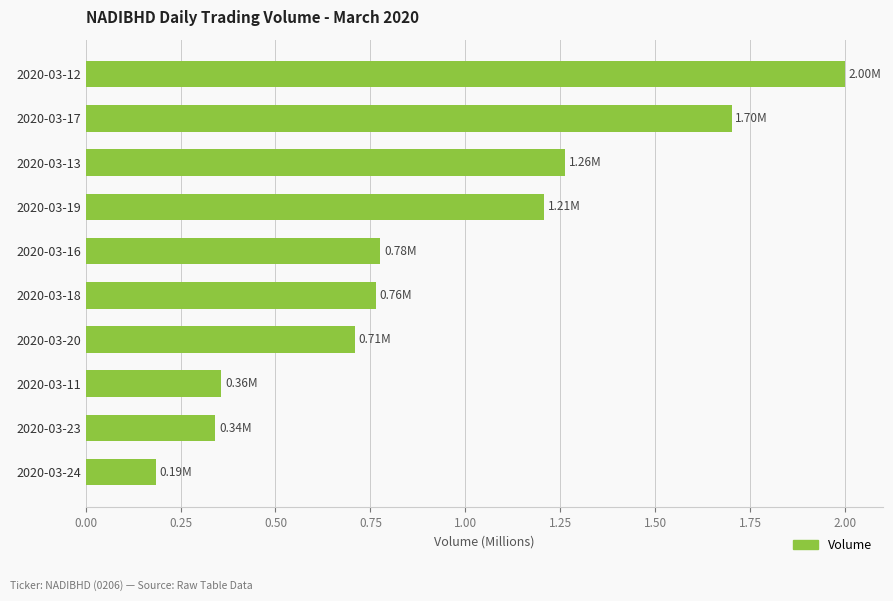

What is the difference between the second highest and minimum values?

1.5